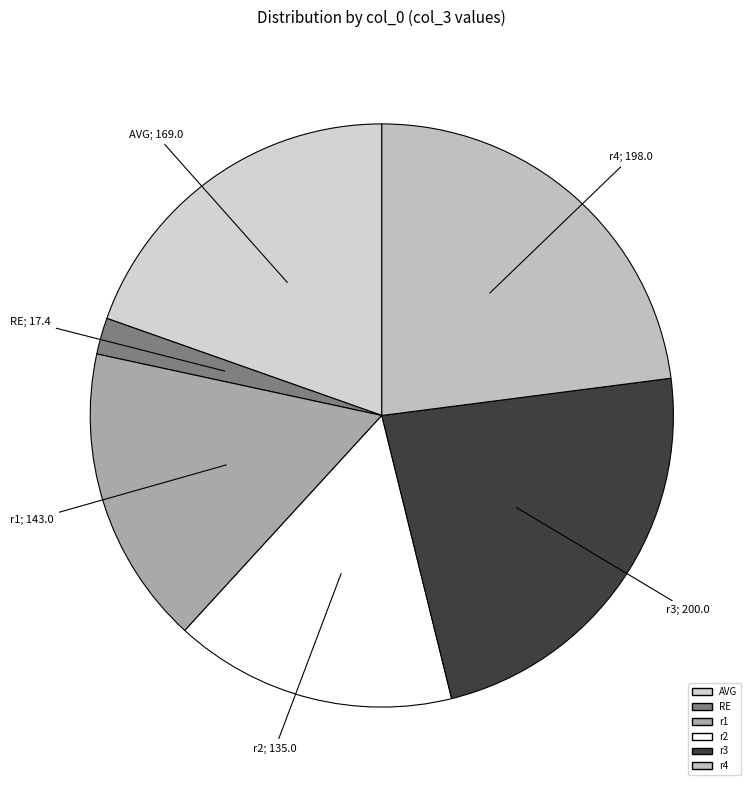

Count the number of slices in the pie.

6